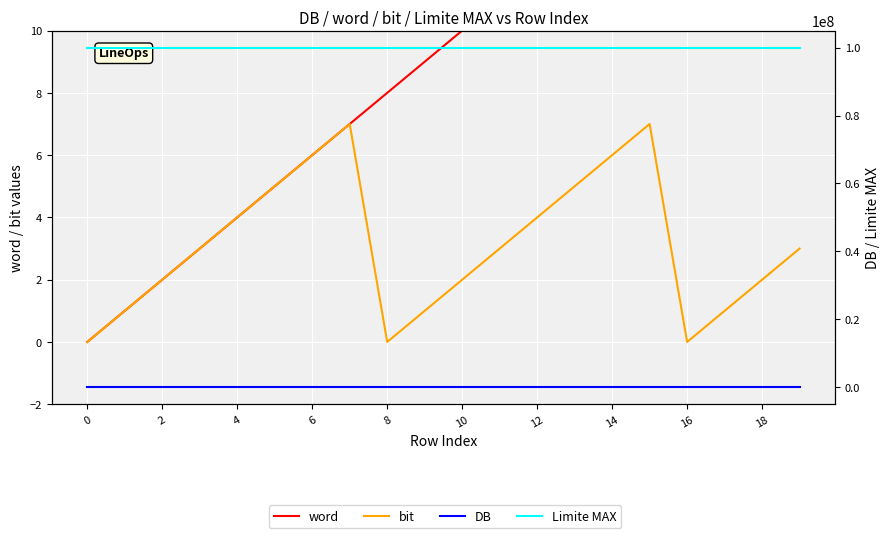

Is it true that DB equals 3106 at 12?

False